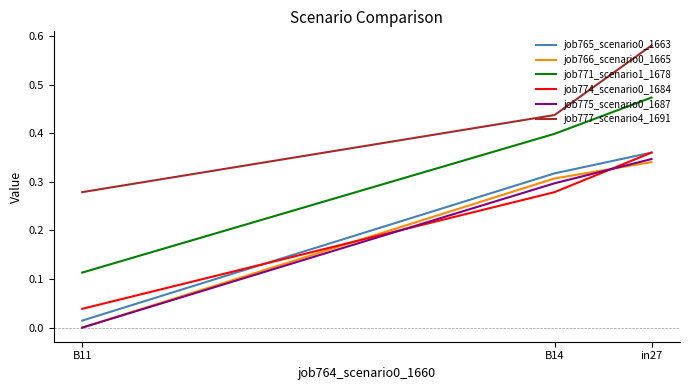

At B14, list the series in order from largest to smallest.

job777_scenario4_1691, job771_scenario1_1678, job765_scenario0_1663, job766_scenario0_1665, job775_scenario0_1687, job774_scenario0_1684